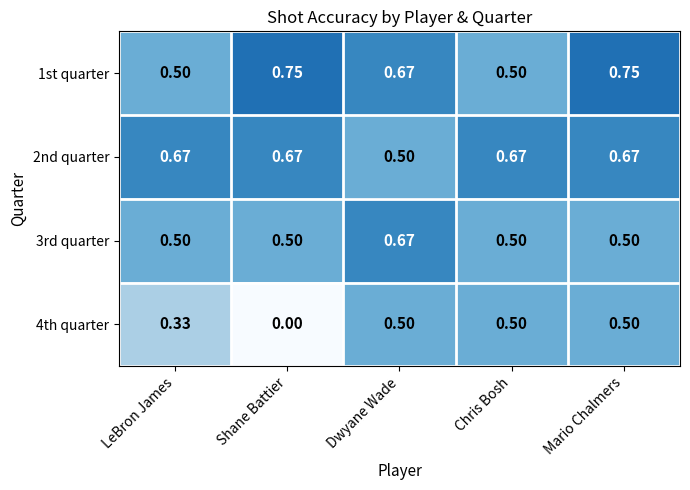

At which label is 2nd quarter closest to 0?

Dwyane Wade